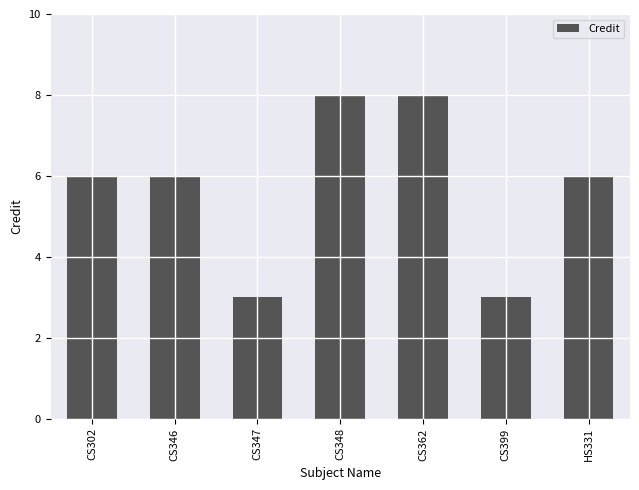

What is the average value?

6